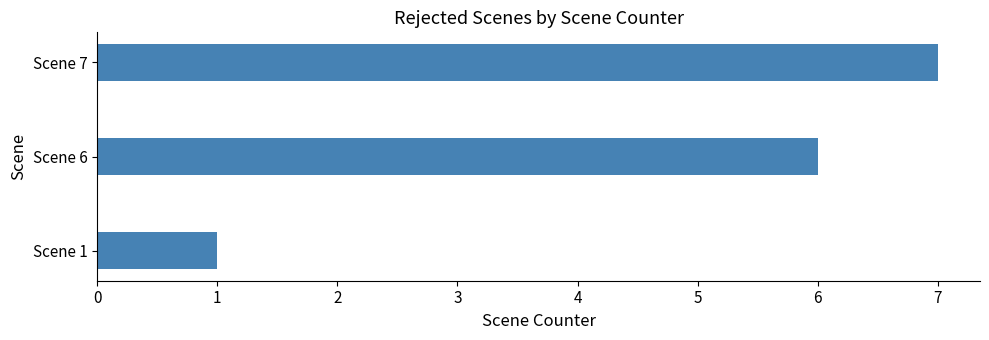

Between Scene 1 and Scene 6, which is larger?

Scene 6